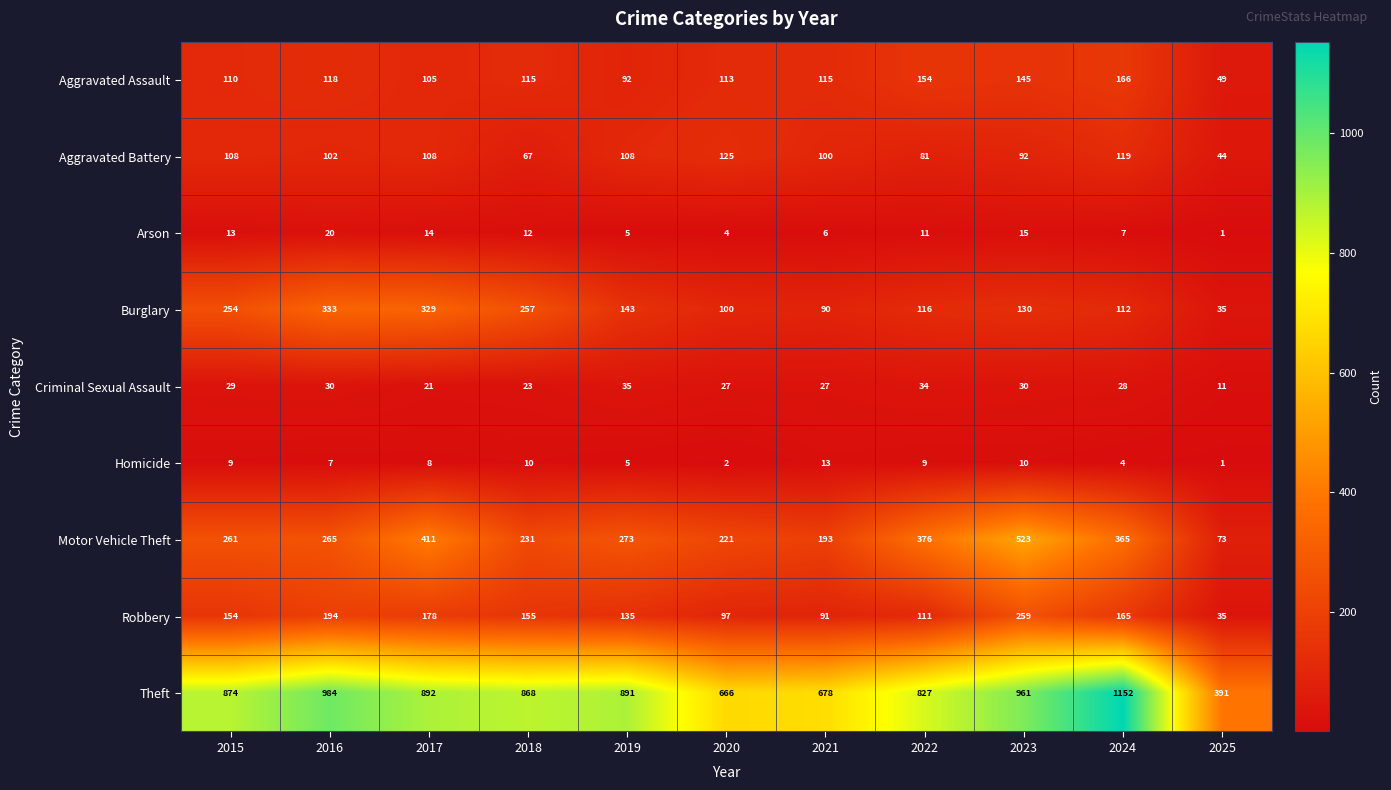

At which label does Criminal Sexual Assault reach its minimum?

2025